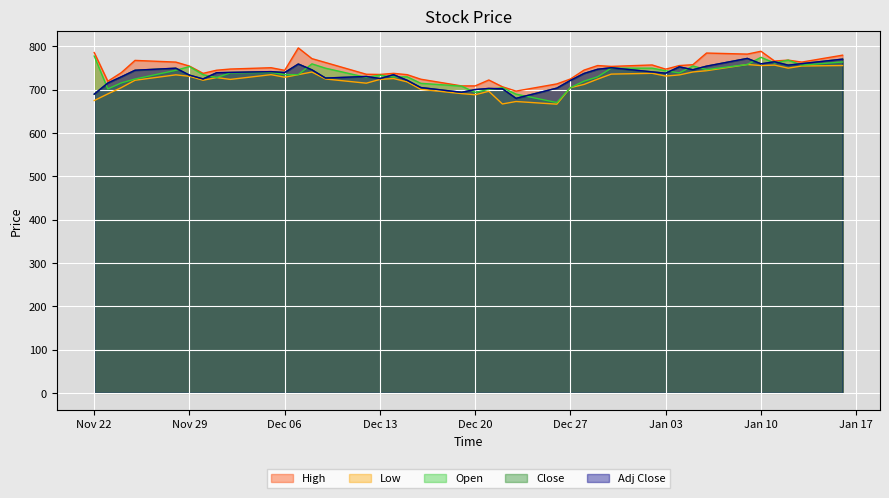

What are all the series names shown in the legend?

High, Low, Open, Close, Adj Close